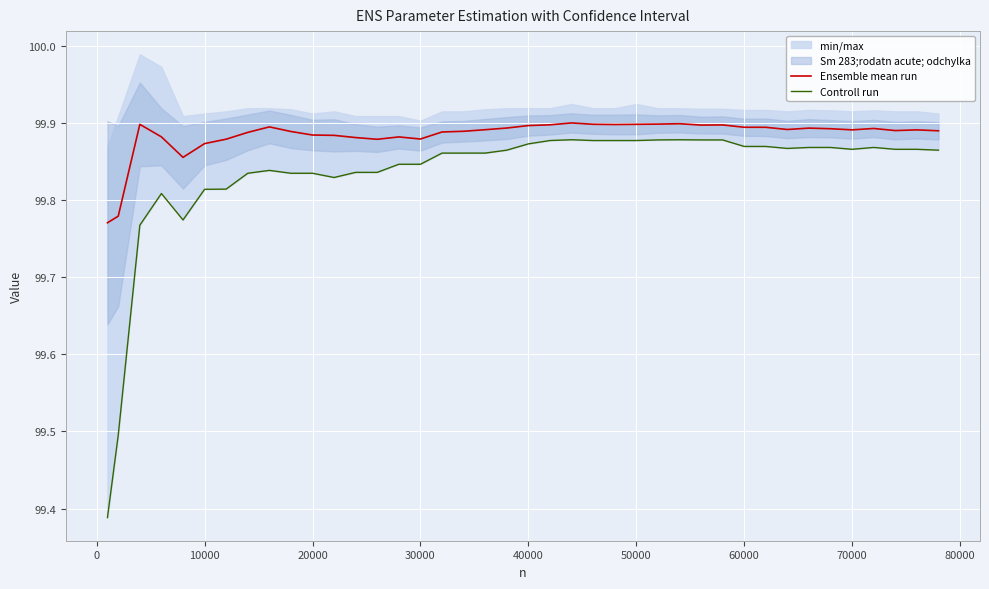

Rank the series by their maximum value, from lowest to highest.

Controll run, Ensemble mean run